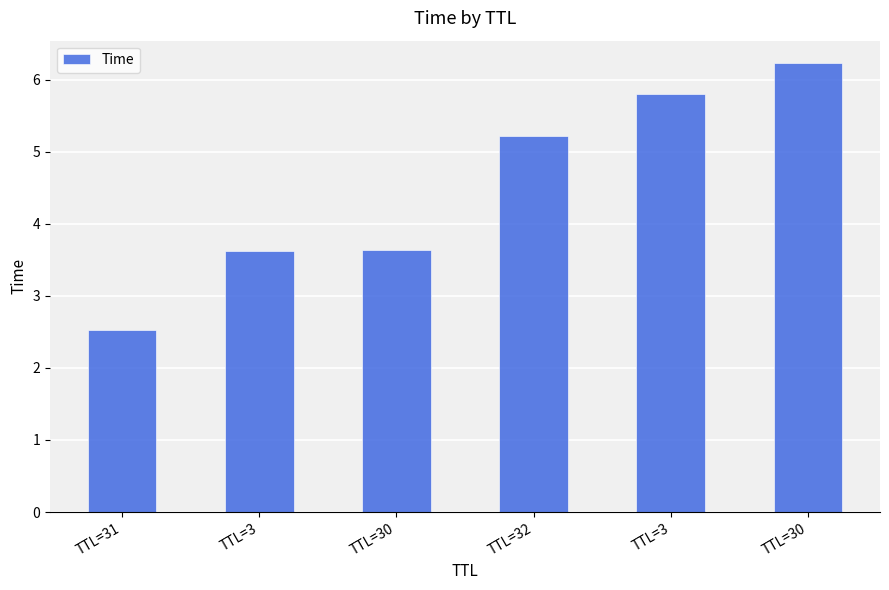

Reading left to right, what are all the values shown in this chart?

2.5	3.6	3.6	5.2	5.8	6.2